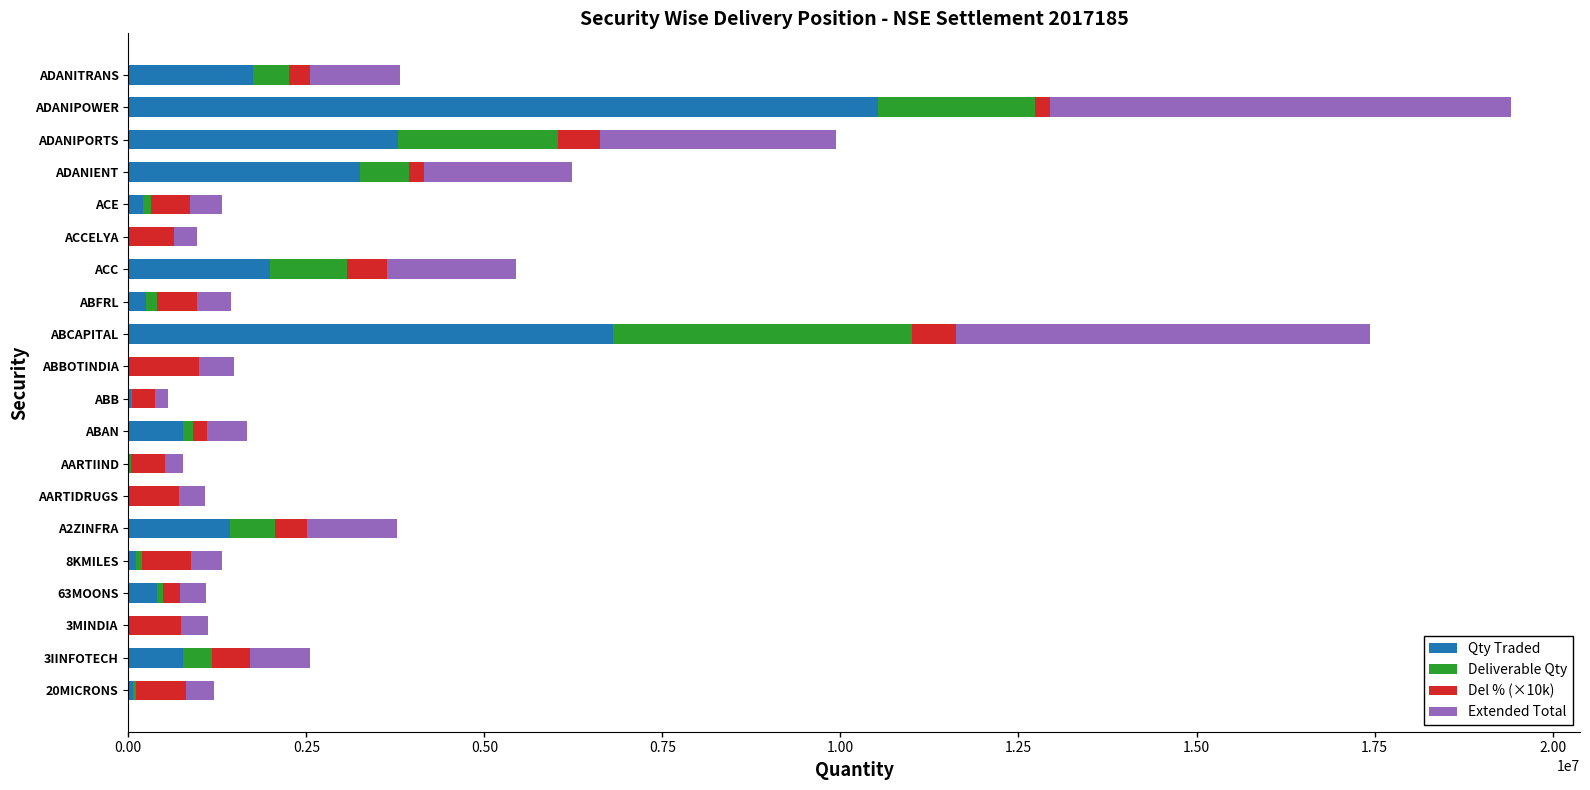

At which label is Qty Traded closest to 5262389?

ADANIPORTS